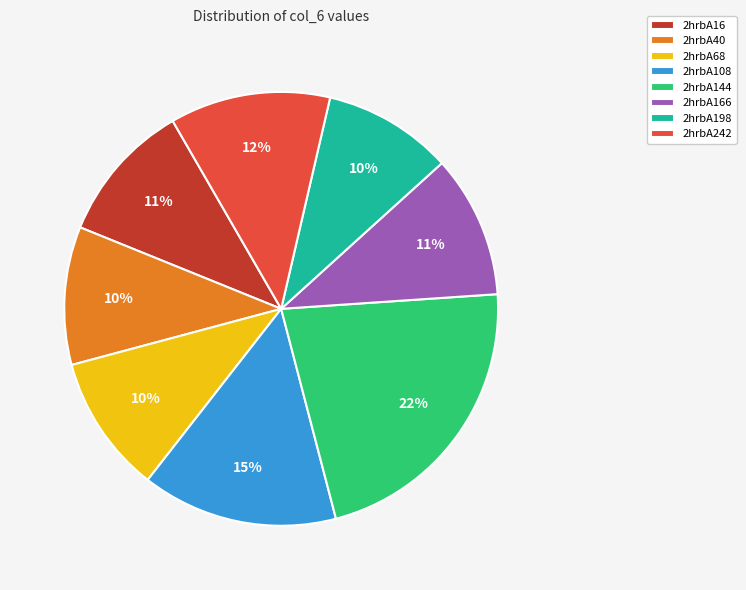

What is the ratio of the value at 2hrbA108 to the value at 2hrbA144?

0.7